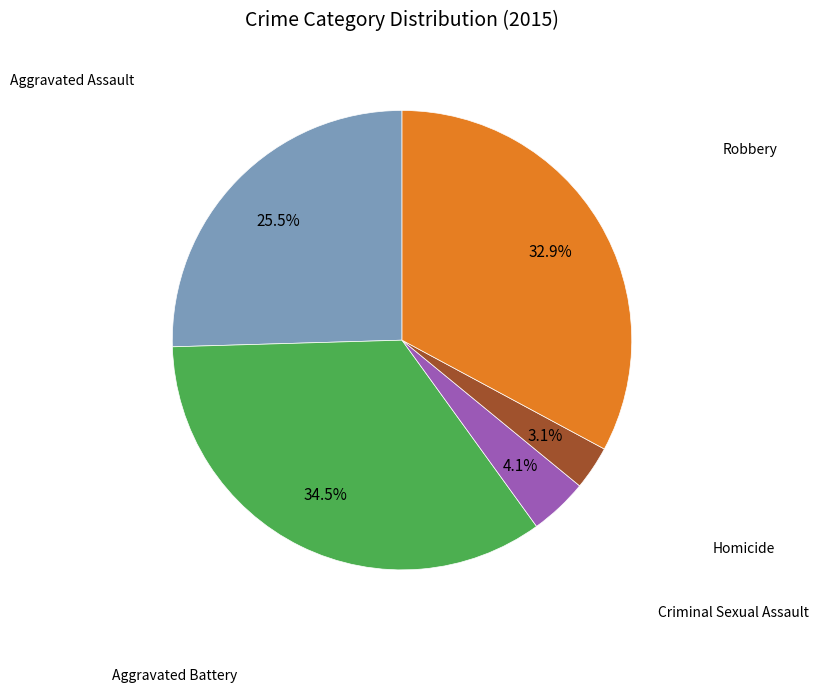

Is there any slice that represents more than half of the pie?

No